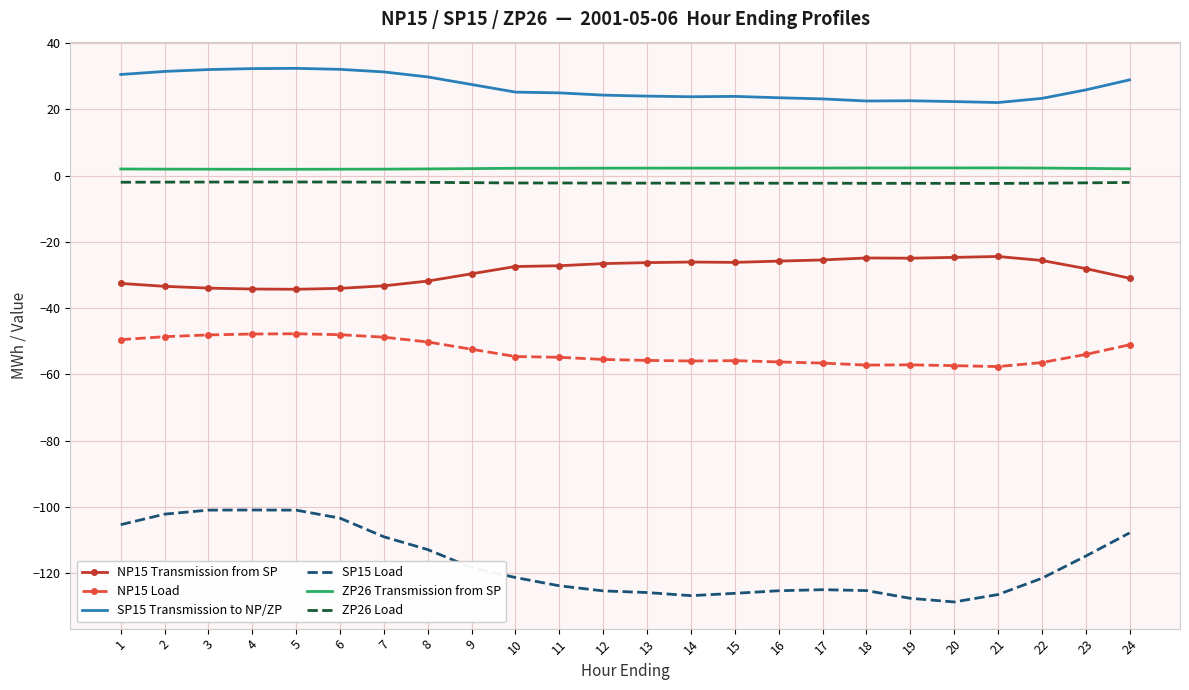

The SP15 Transmission to NP/ZP series shows 17.8 at 23. True or false?

False